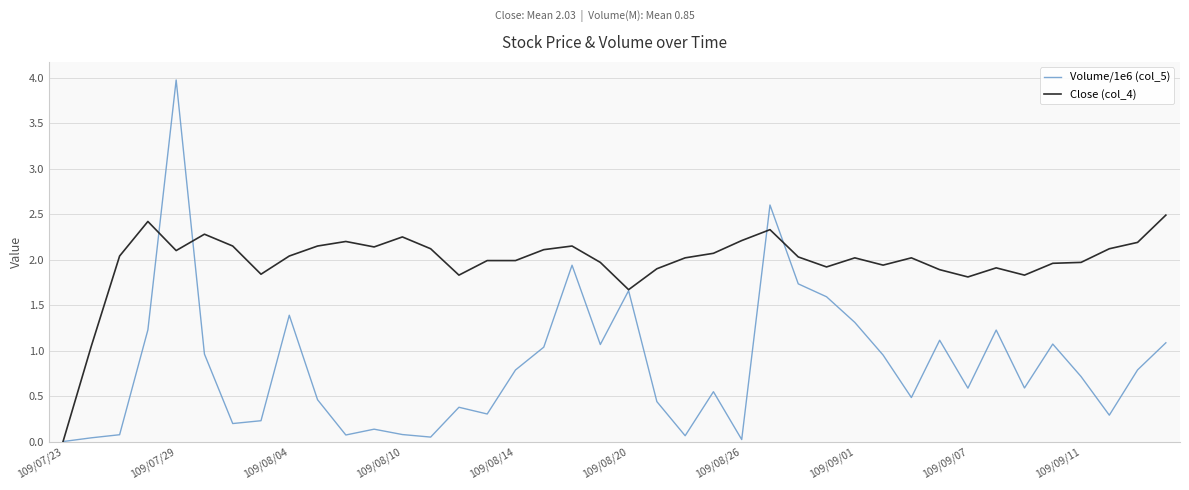

List the series in order of their overall mean, lowest first.

Volume/1e6 (col_5), Close (col_4)